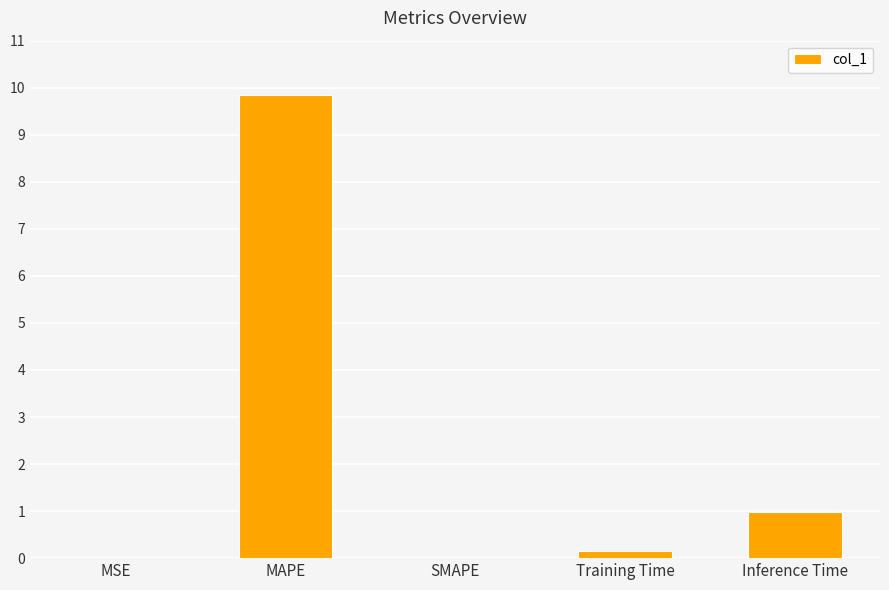

What is the change in value from MAPE to Inference Time?

-8.9